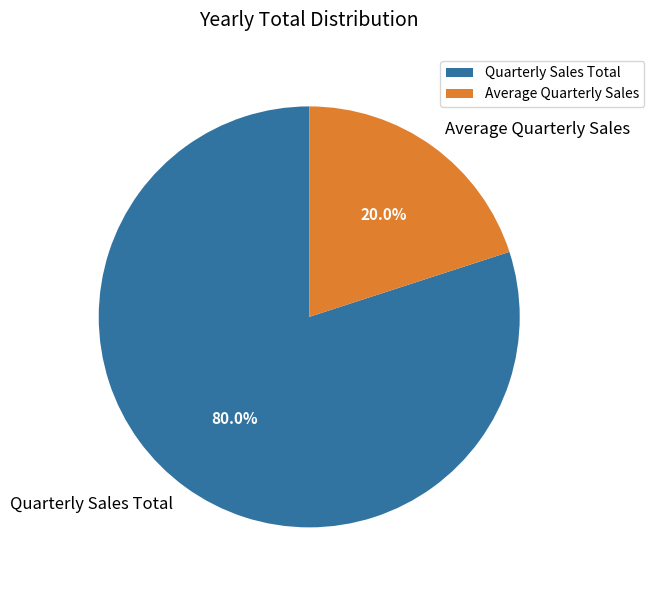

To the nearest percent, what portion does Average Quarterly Sales represent?

20%